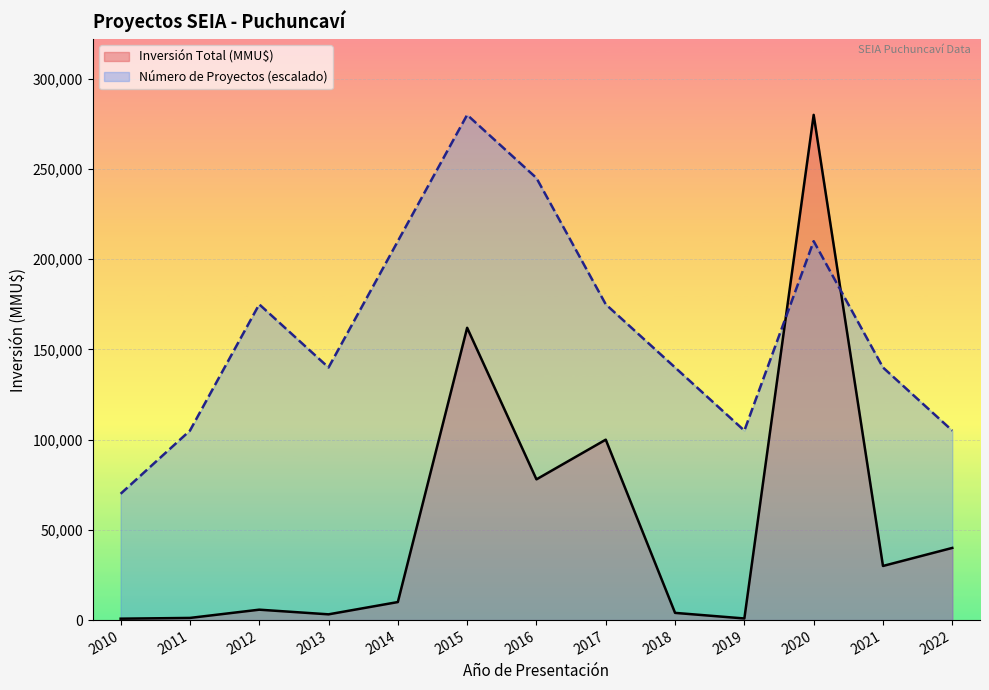

At which category does Número de Proyectos reach its first local valley?

2013